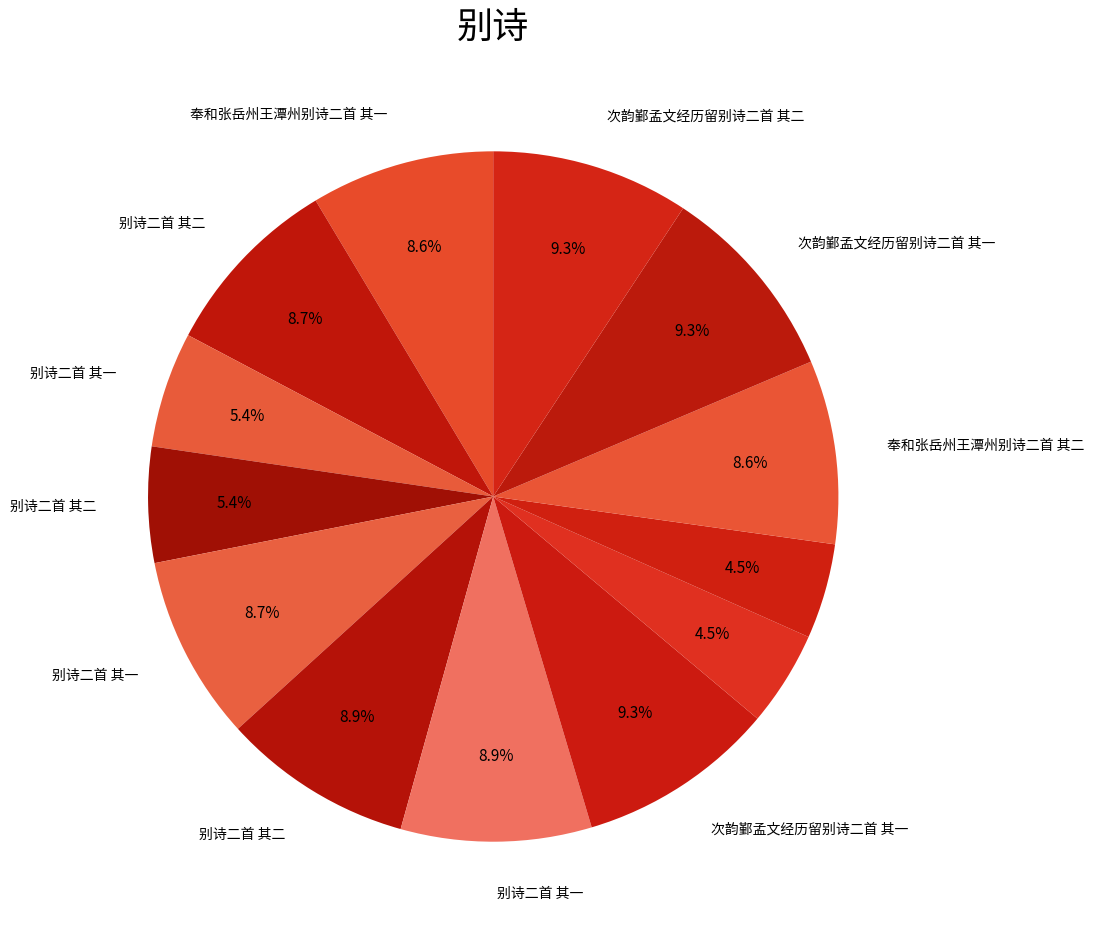

Which category has the biggest portion of the pie?

次韵鄞孟文经历留别诗二首 其一